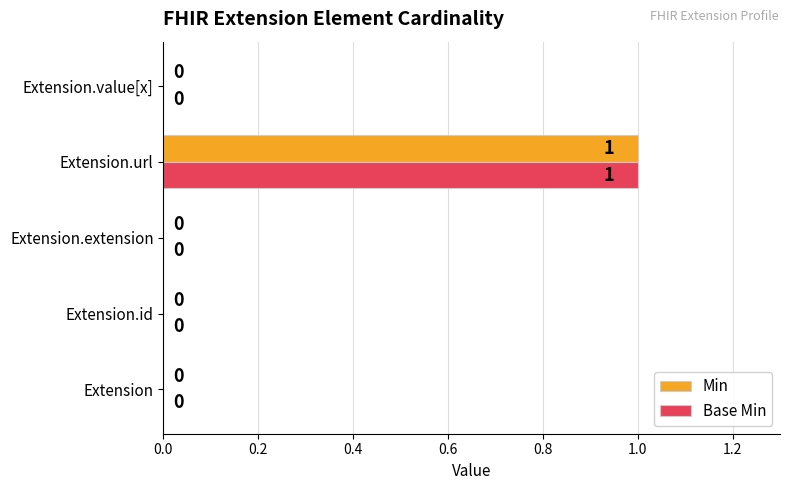

What are all the series names shown in the legend?

Min, Base Min